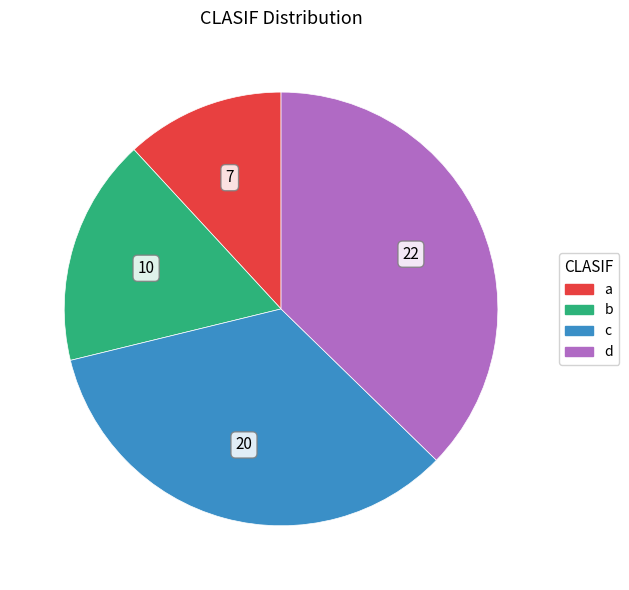

Is there a majority slice in this chart?

No